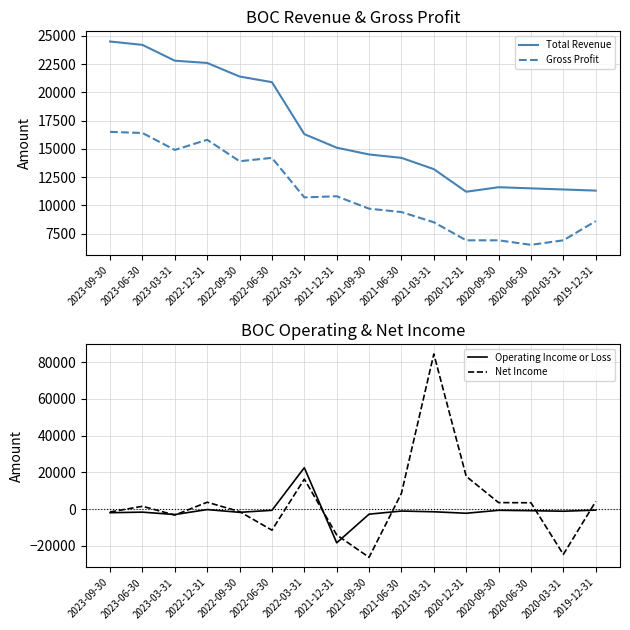

What is the minimum value shown in the chart?

-26300